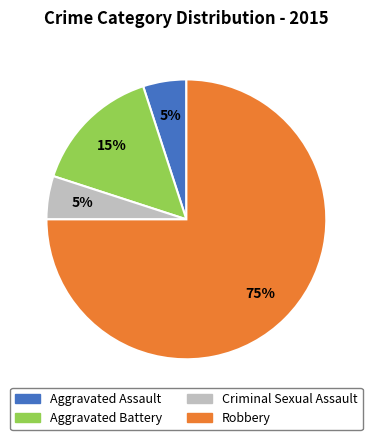

How many slices are in this pie chart?

4